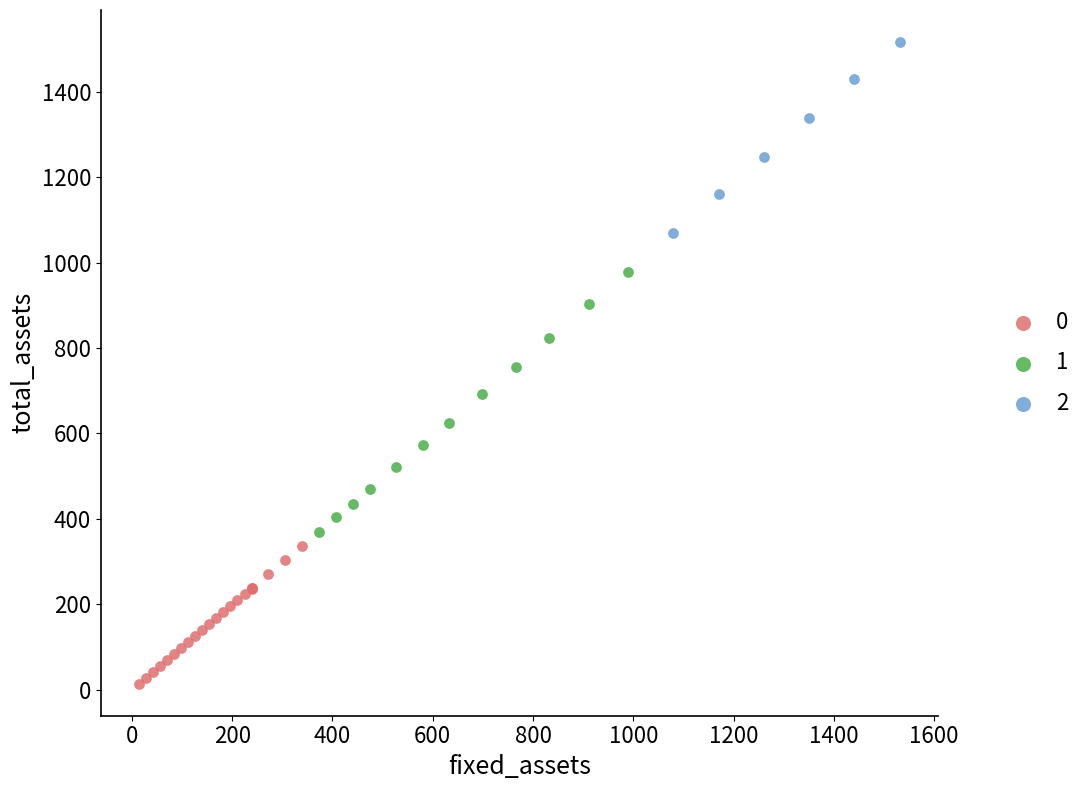

Which series reaches the maximum Y coordinate?

2